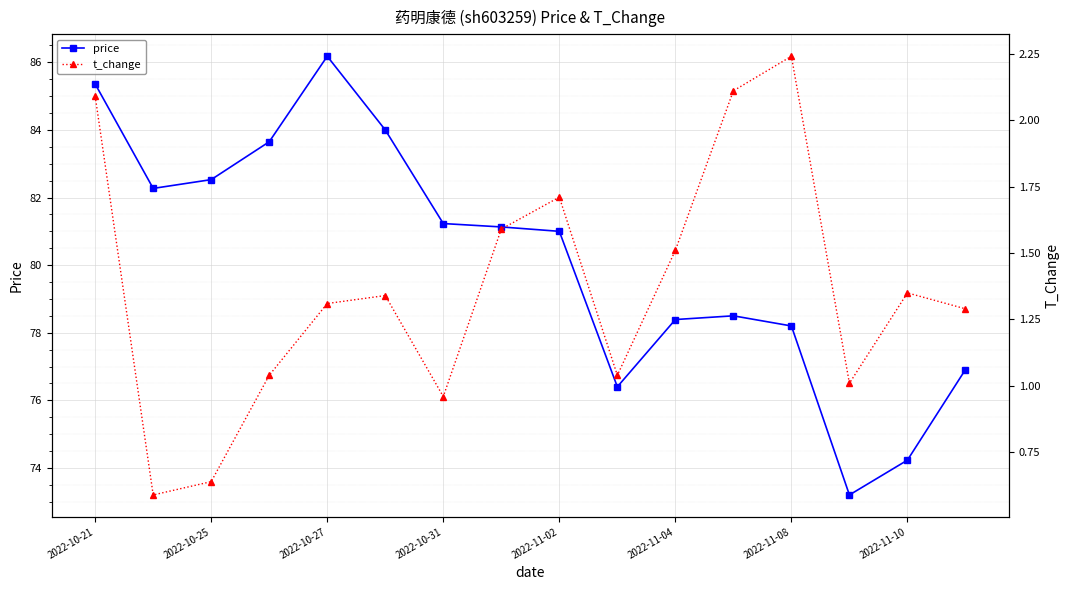

At which label does price first exceed 81?

2022-10-21